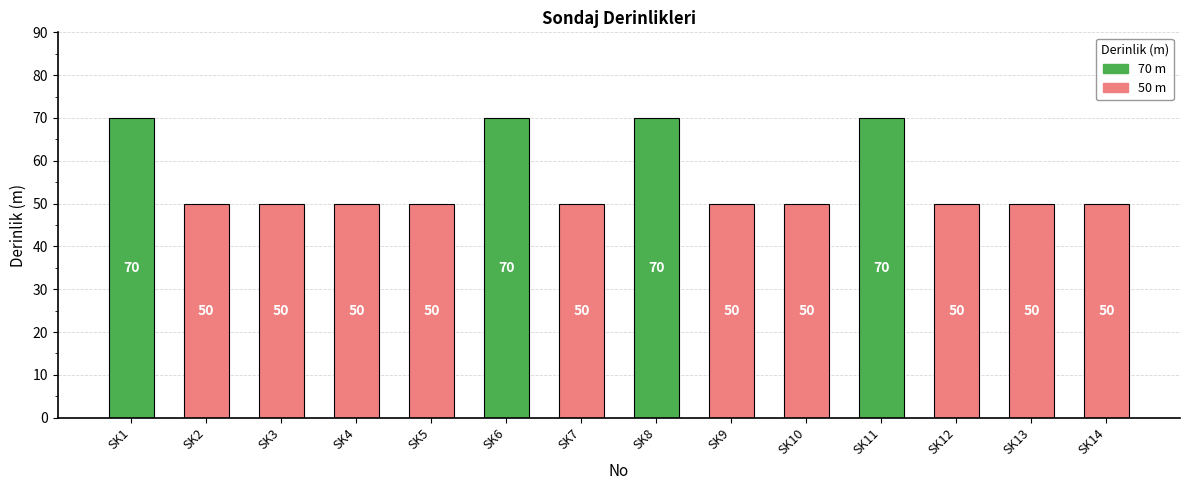

The chart shows a value of 89 at SK12. True or false?

False